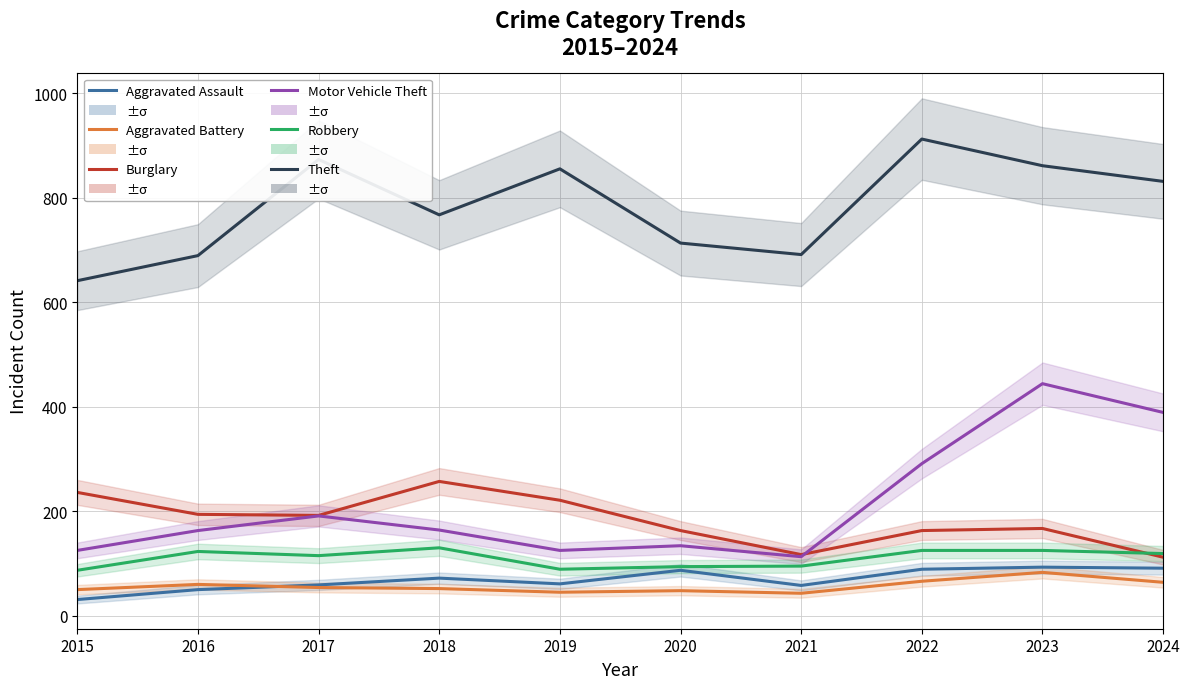

Reading left to right, list all the values displayed in this chart.

Aggravated Assault: 31	50	59	72	61	87	58	89	93	91
Aggravated Battery: 50	60	54	52	45	48	43	66	83	64
Burglary: 236	194	192	257	221	163	117	163	167	112
Motor Vehicle Theft: 125	163	191	164	125	134	113	291	444	389
Robbery: 87	123	115	130	89	94	95	125	125	119
Theft: 641	689	873	767	855	713	691	912	861	831